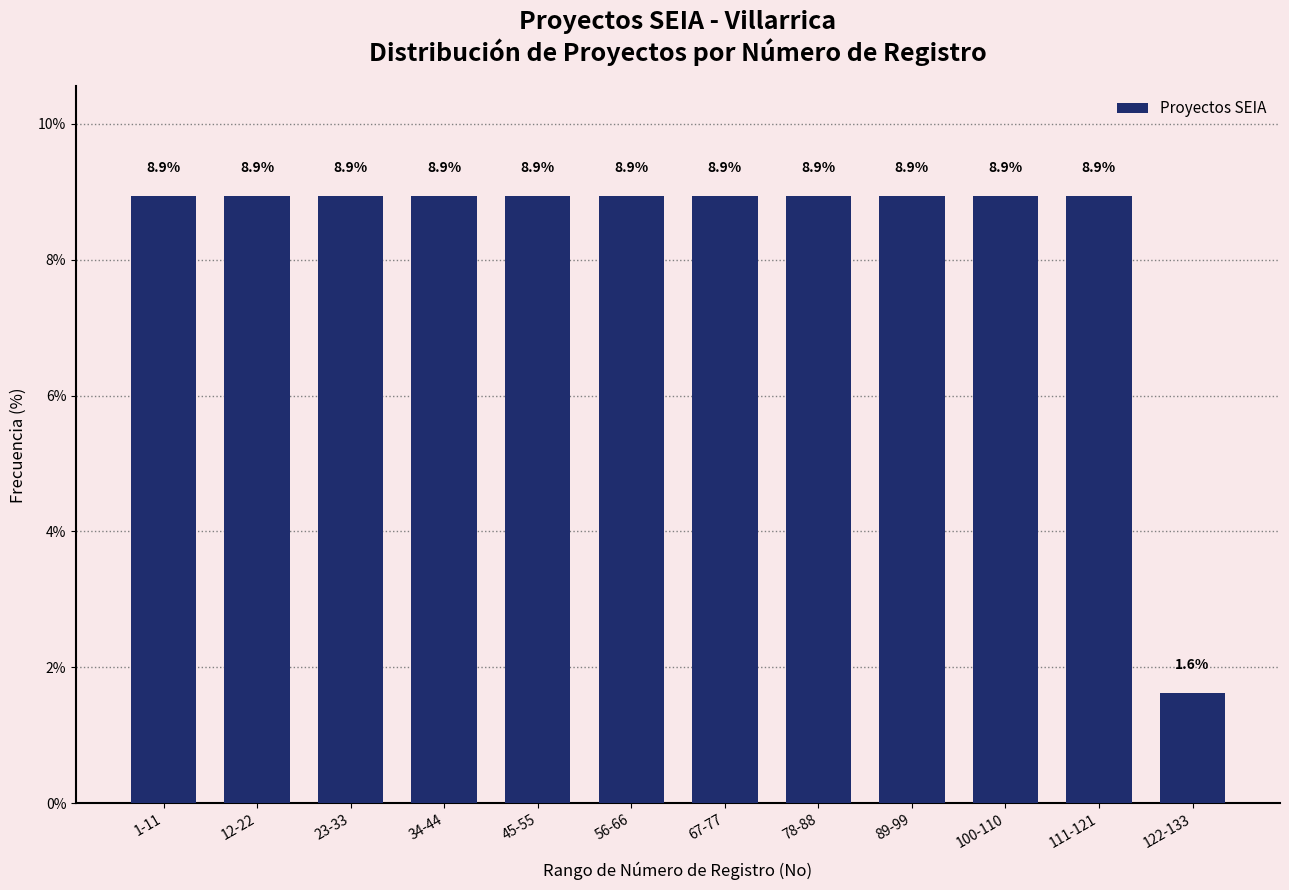

Reading right to left, what are all the values shown in this chart?

1.6	8.9	8.9	8.9	8.9	8.9	8.9	8.9	8.9	8.9	8.9	8.9